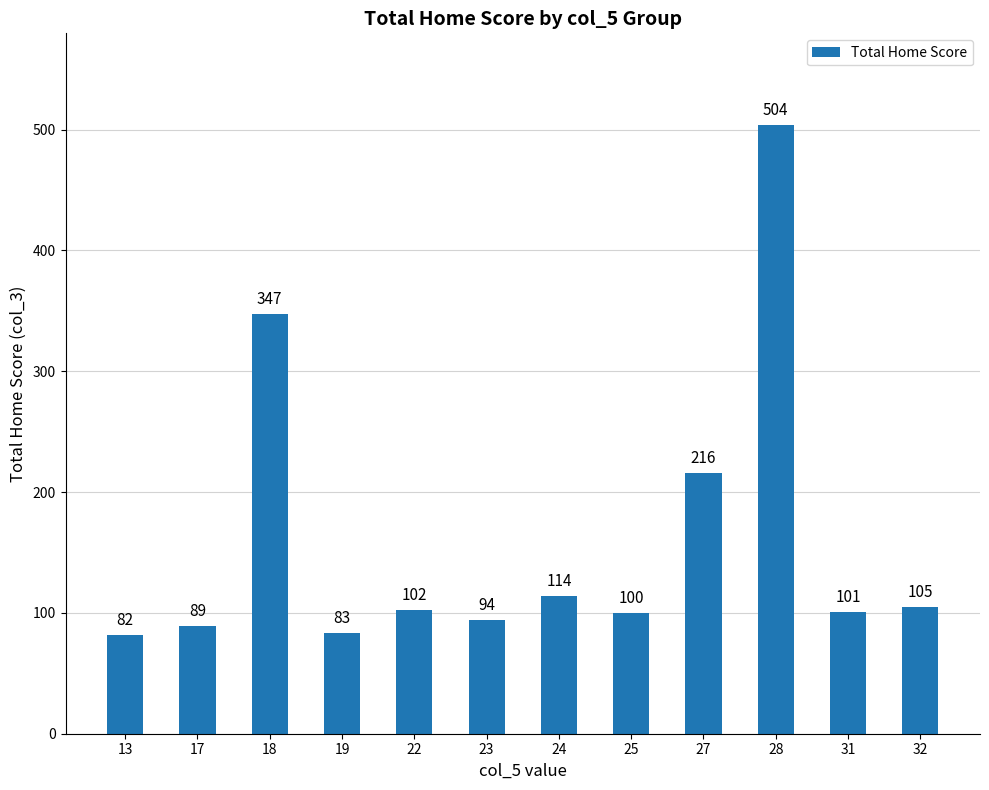

Which has a higher value, 18 or 32?

18